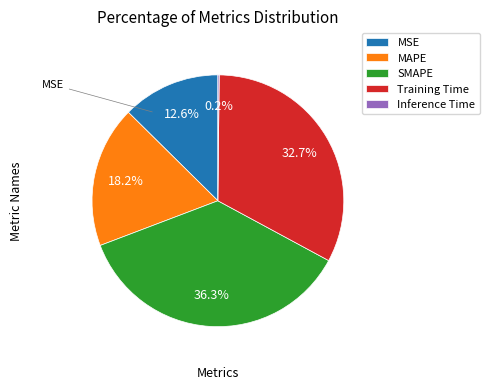

Is the sum of MAPE and Training Time greater than half?

Yes